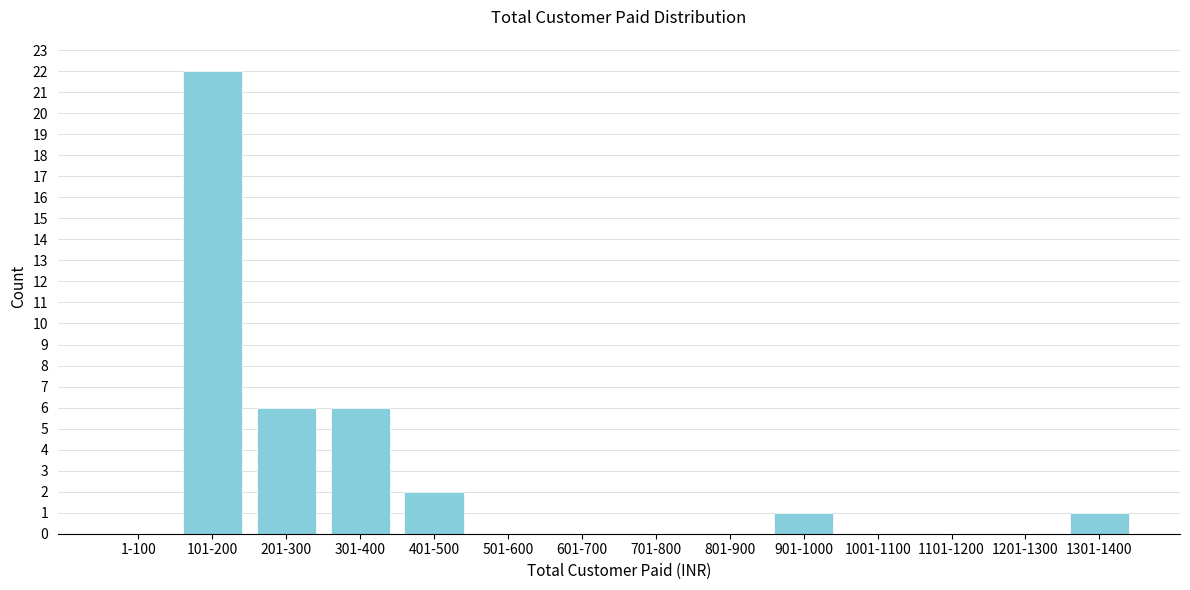

Reading right to left, list all the values displayed in this chart.

1301-1400=1	1201-1300=0	1101-1200=0	1001-1100=0	901-1000=1	801-900=0	701-800=0	601-700=0	501-600=0	401-500=2	301-400=6	201-300=6	101-200=22	1-100=0